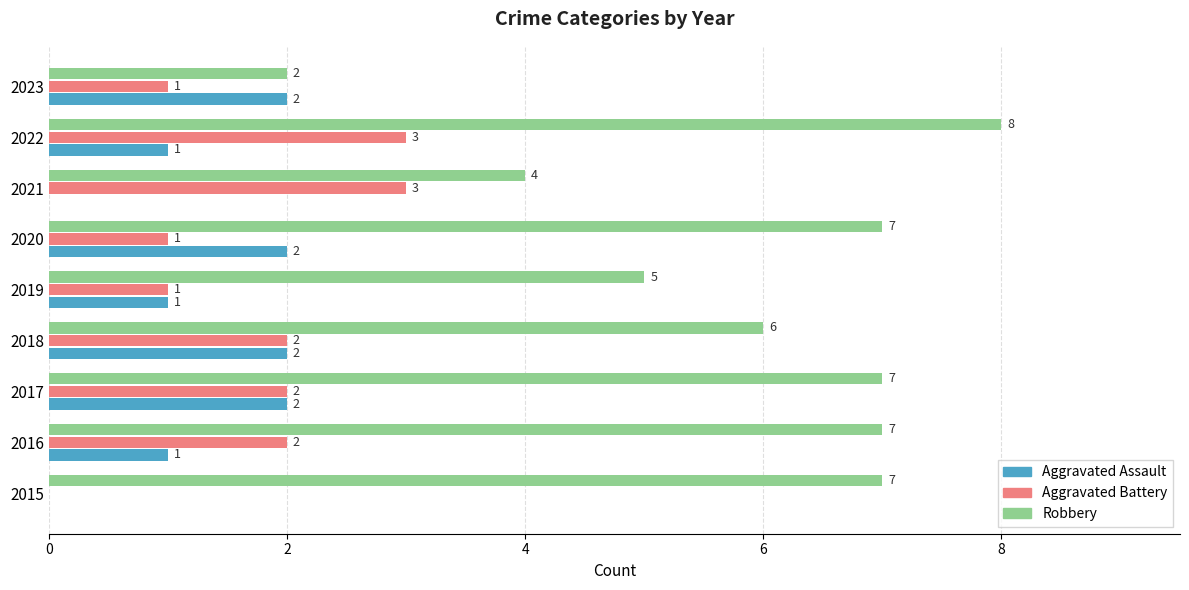

How many categories are shown in the chart?

9